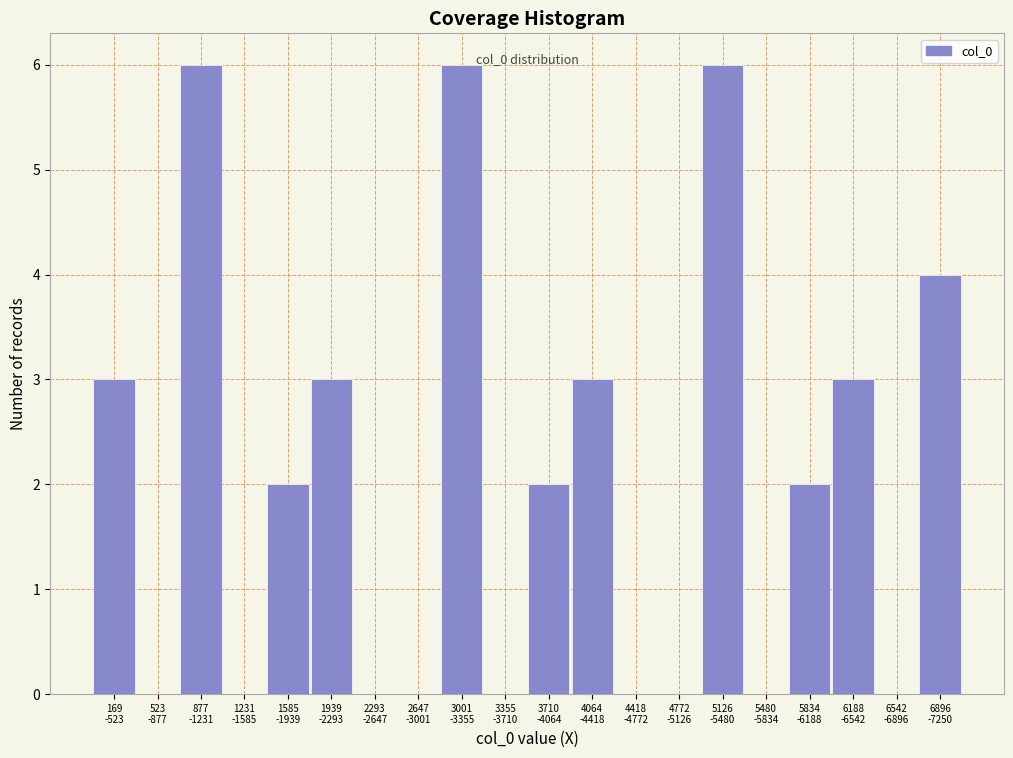

What is the maximum value shown in the chart?

6